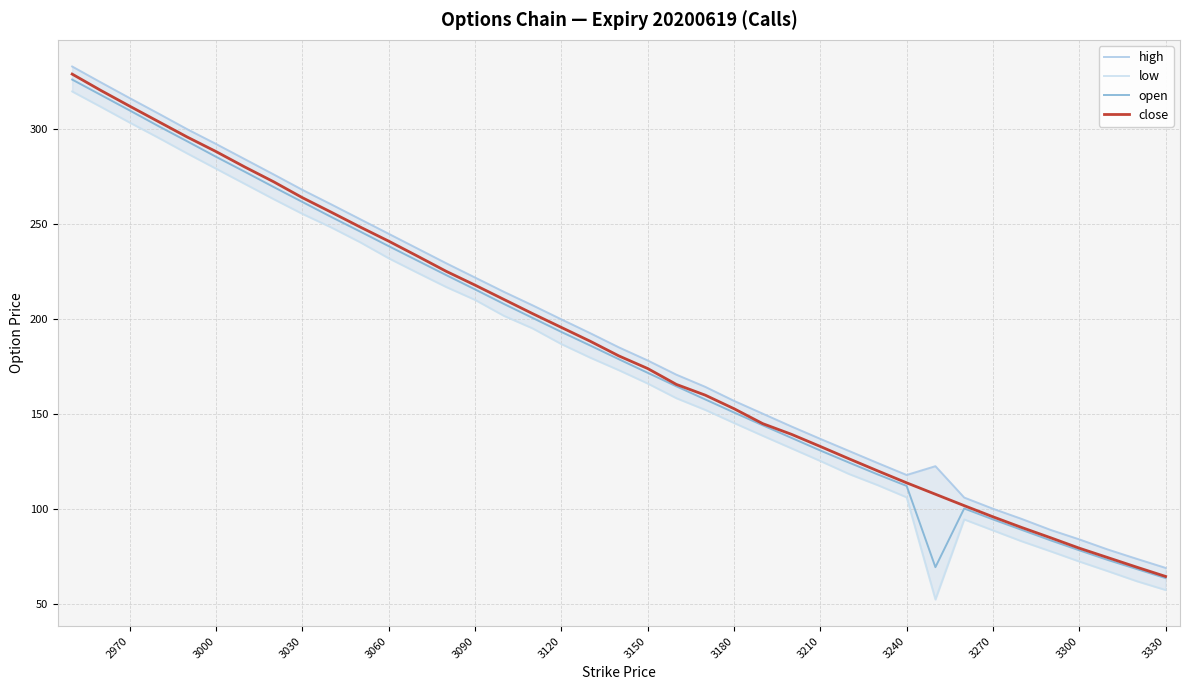

Rank the series by their maximum value, from lowest to highest.

low, open, close, high